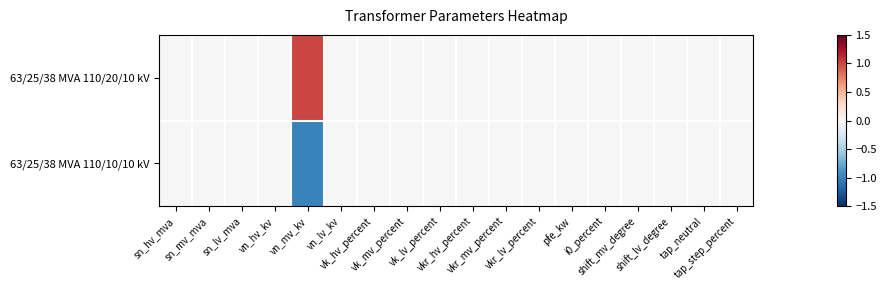

Which series has the largest total across all categories?

63/25/38 MVA 110/20/10 kV